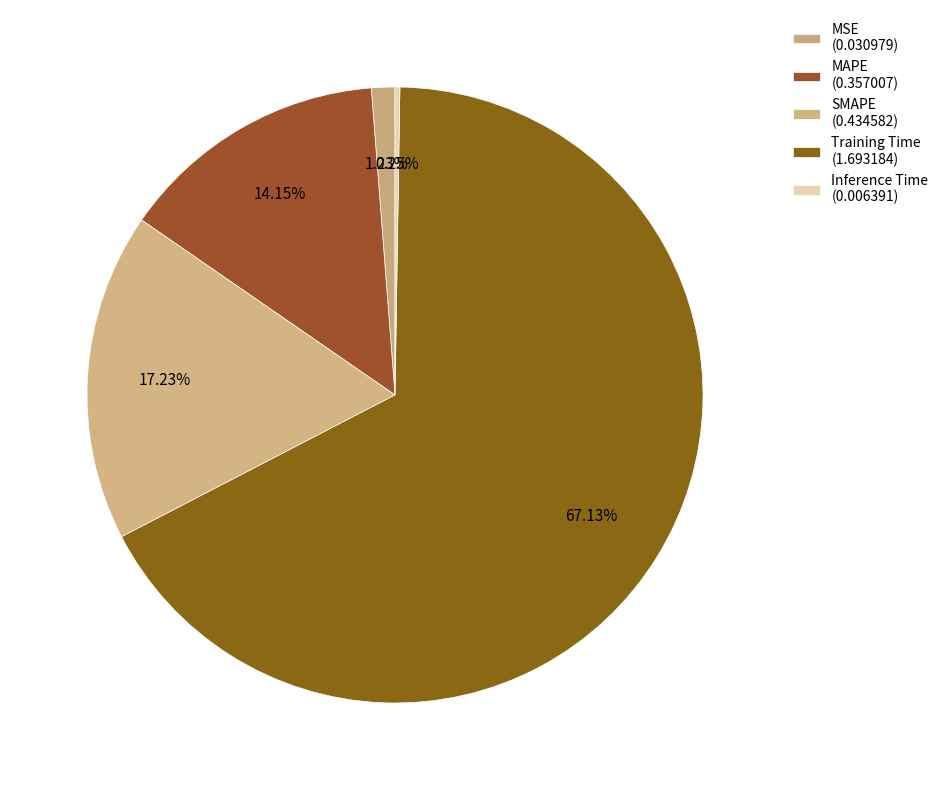

True or false: Training Time accounts for 60% of the total.

False